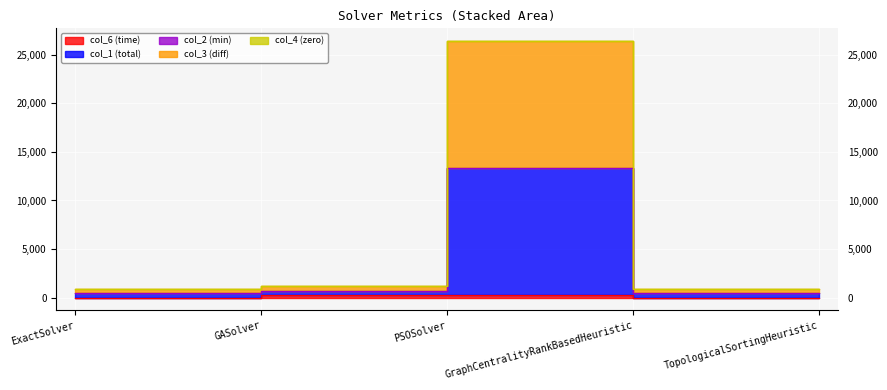

True or false: col_6 and col_2 cross at least once.

False